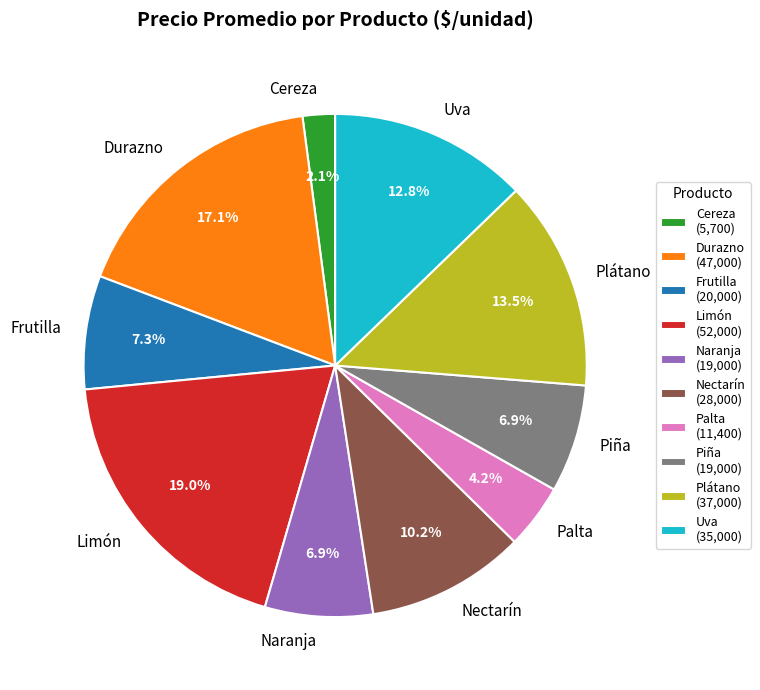

What is the total percentage of Limón and Plátano?

32.5%